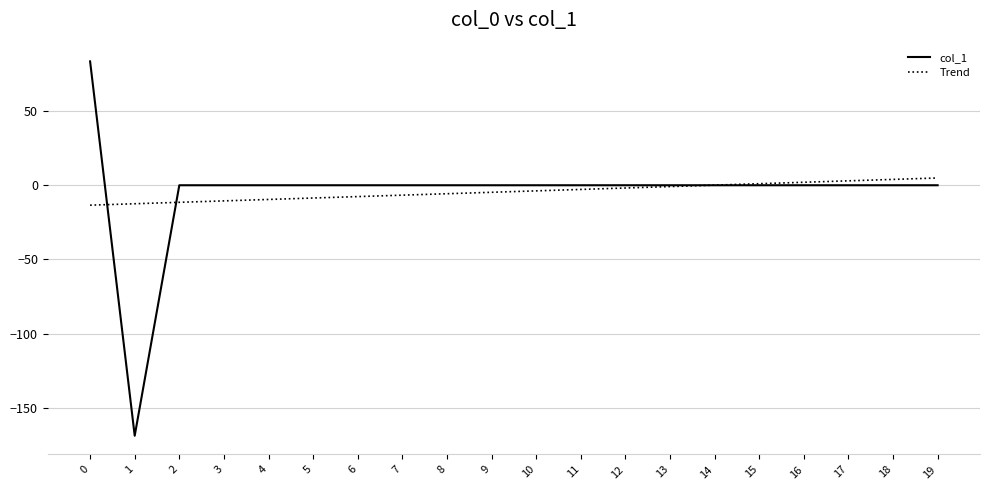

What is the highest value of the col_1 series?

83.5